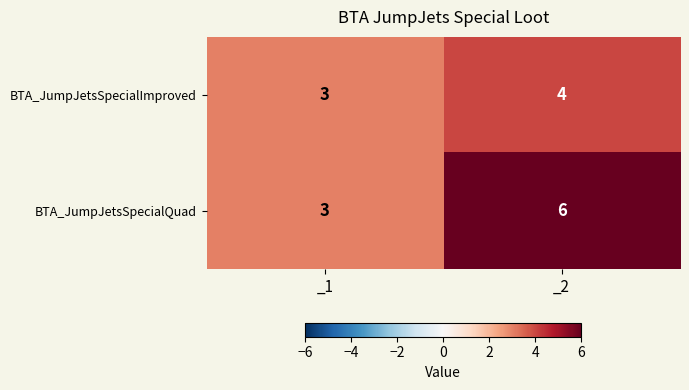

What is the maximum value shown in the chart?

6